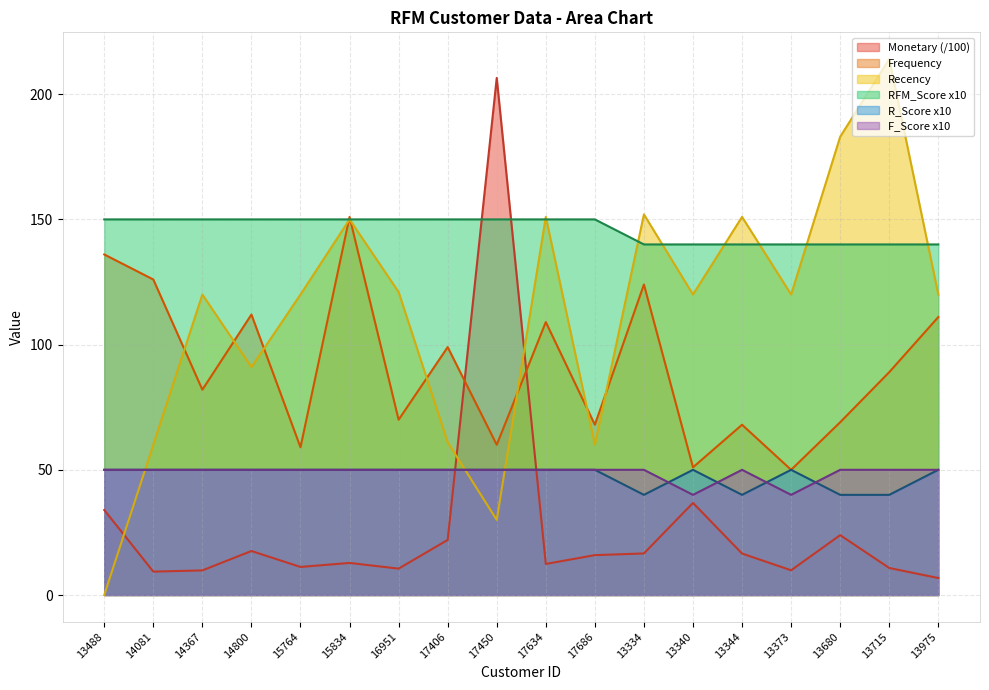

True or false: R_Score and Frequency intersect in this chart.

False